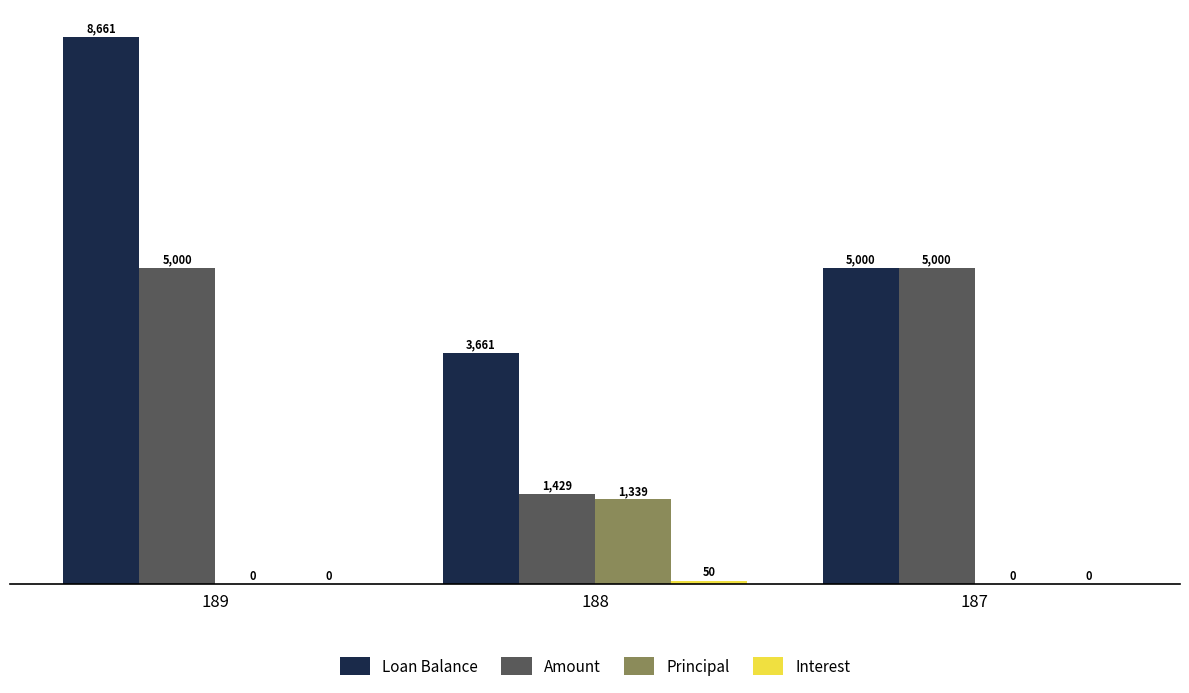

What is the average value of the Amount series?

3810